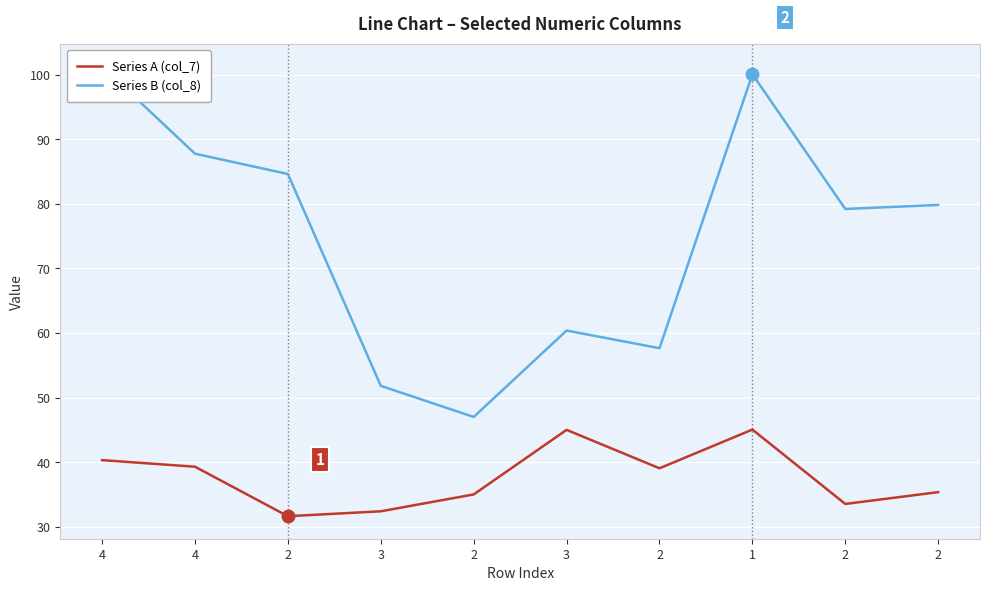

What is the highest value of the Series B (col_8) series?

101.3